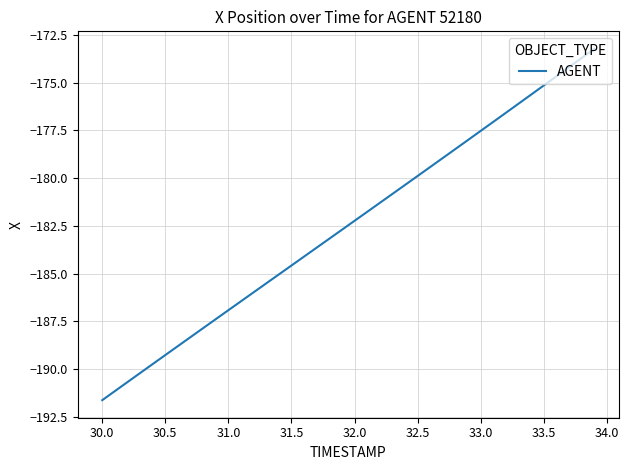

What is the sum of all values?

-7298.2